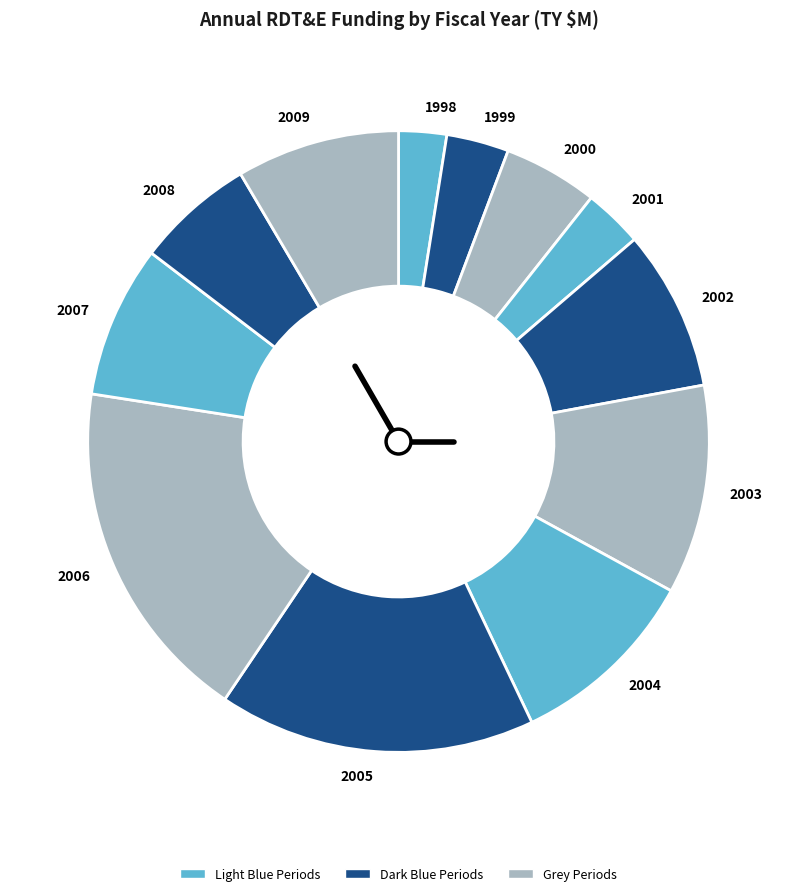

Is the sum of 2002 and 2001 greater than half?

No